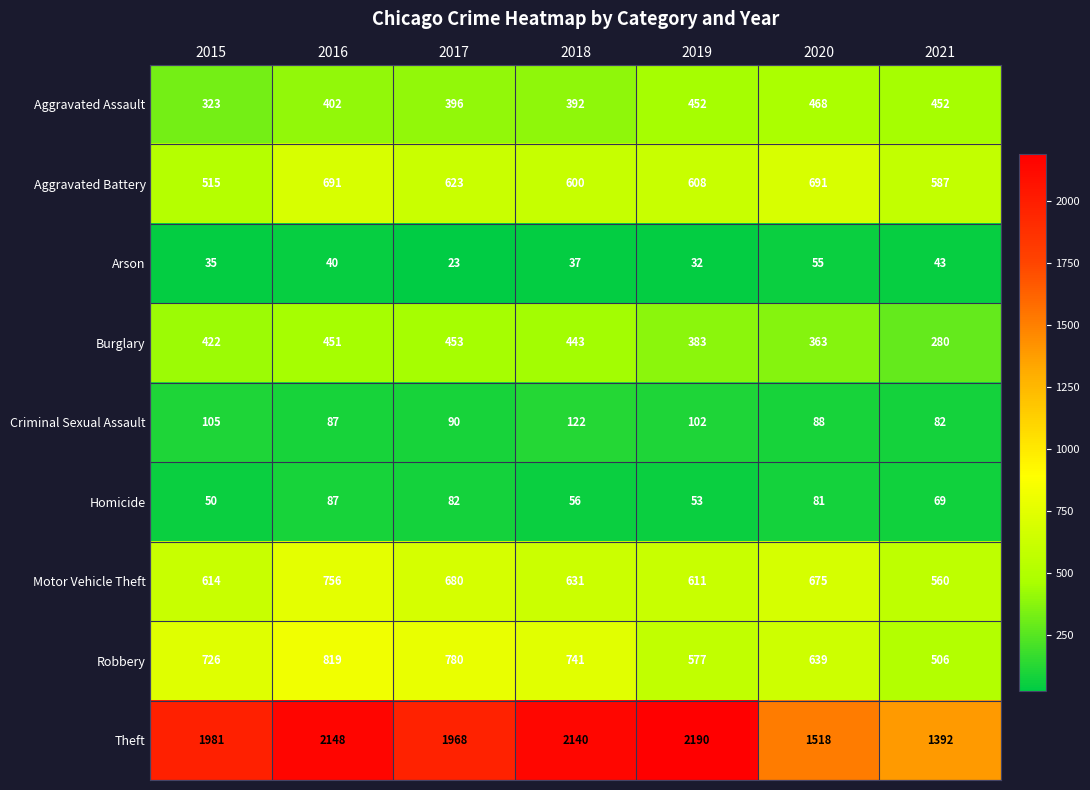

What is the difference between the Theft values at 2017 and 2015?

13